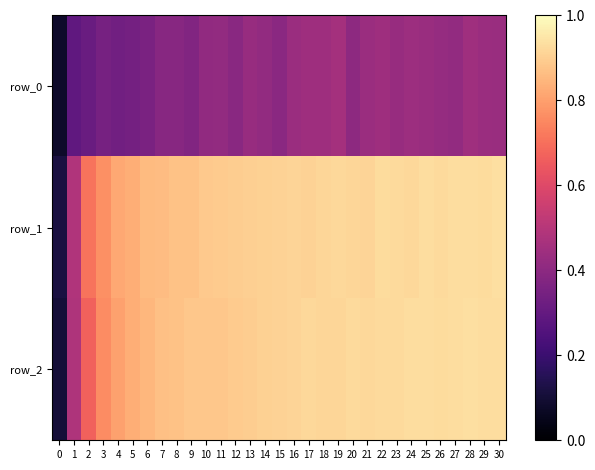

Is the value of row_1 at 30 greater than the value of row_0 at 23?

Yes